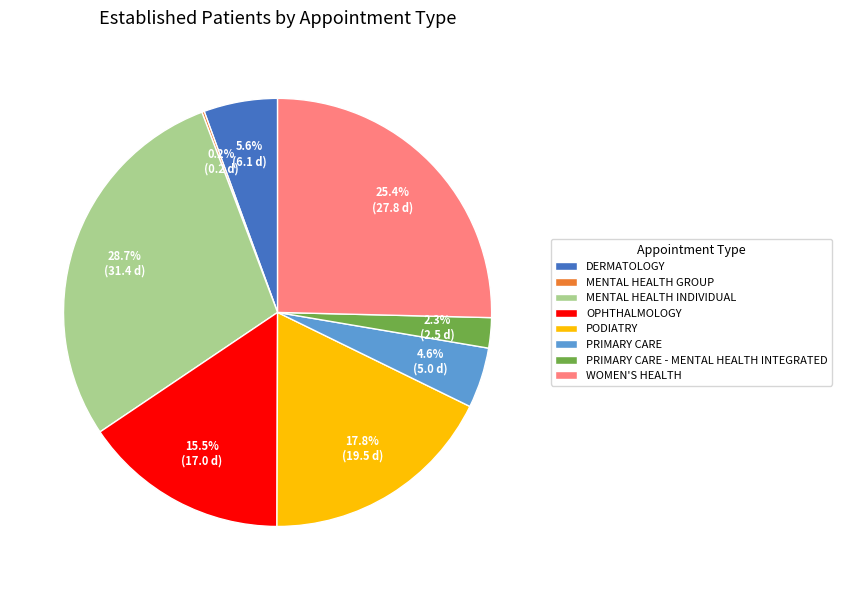

Which category has the biggest portion of the pie?

MENTAL HEALTH INDIVIDUAL